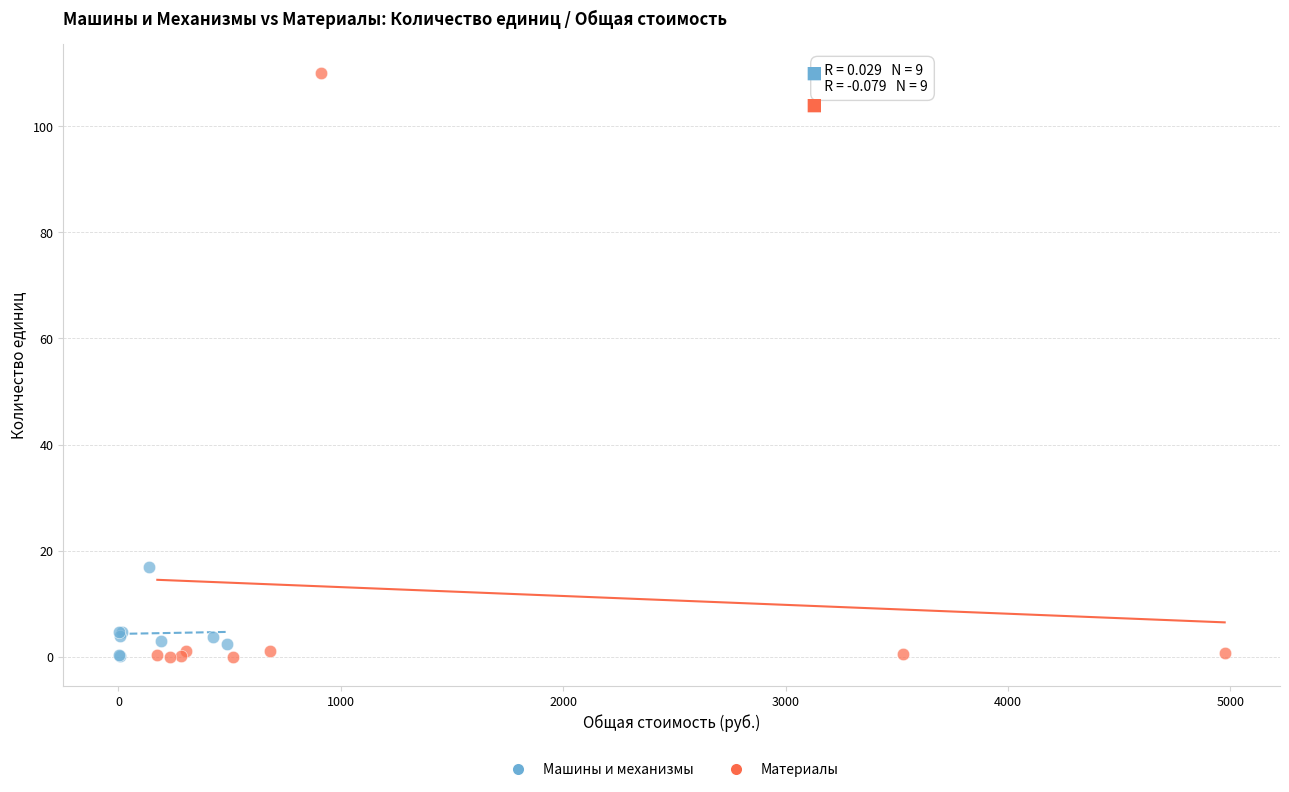

Which series contains the highest Y value?

Материалы